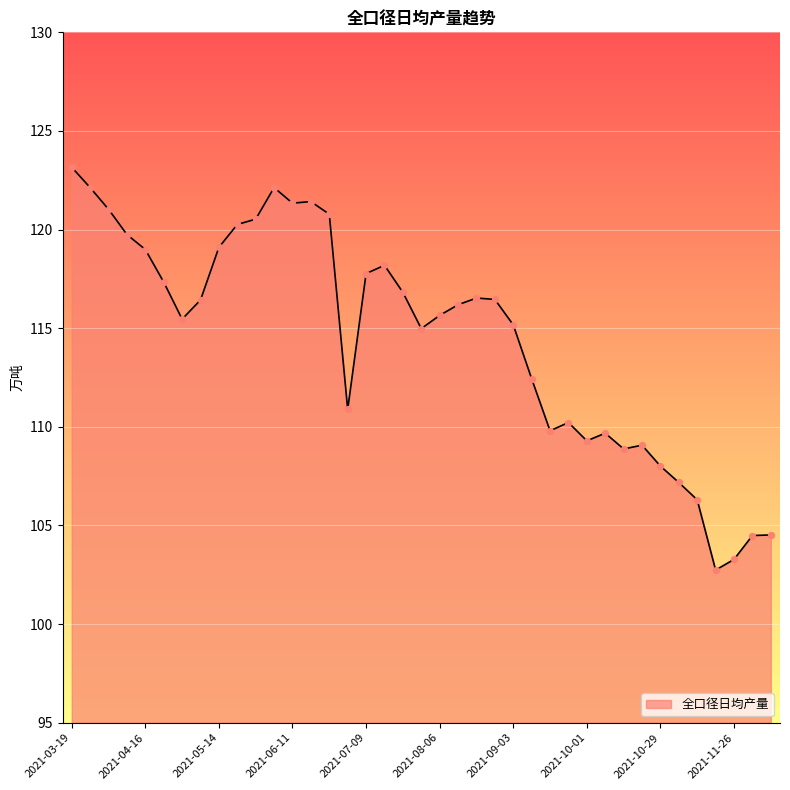

What is the smallest value displayed?

102.7